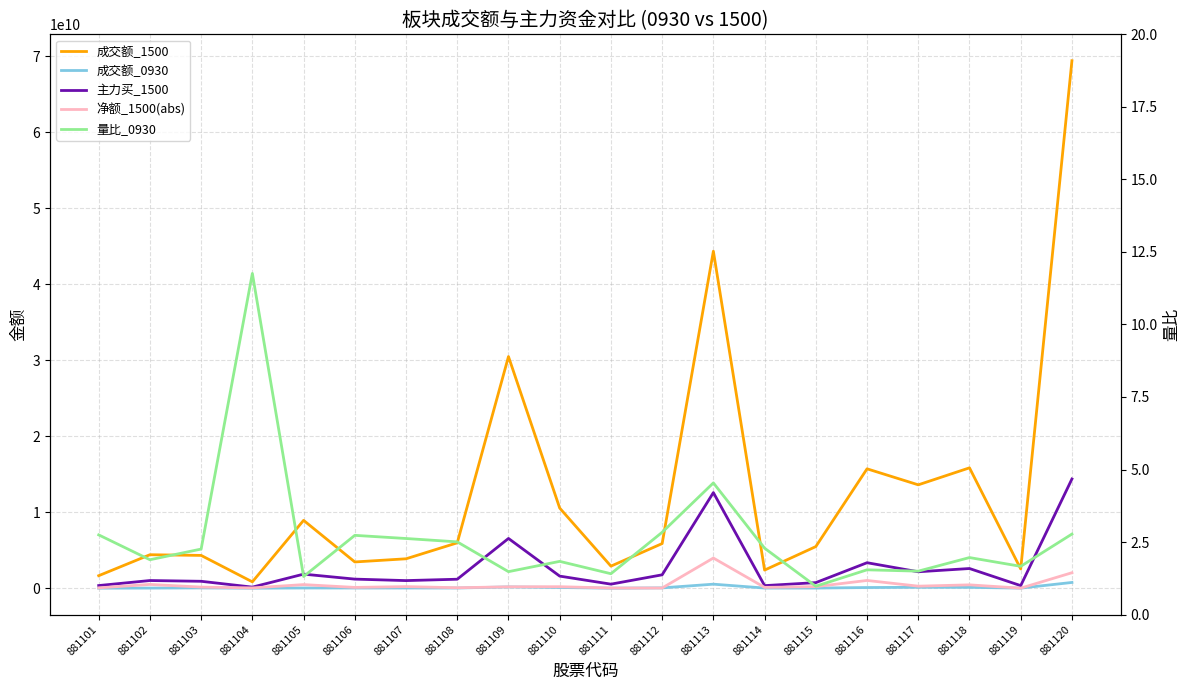

What is the difference between the maximum and second lowest values in the 成交额_1500 series?

67764041131.0